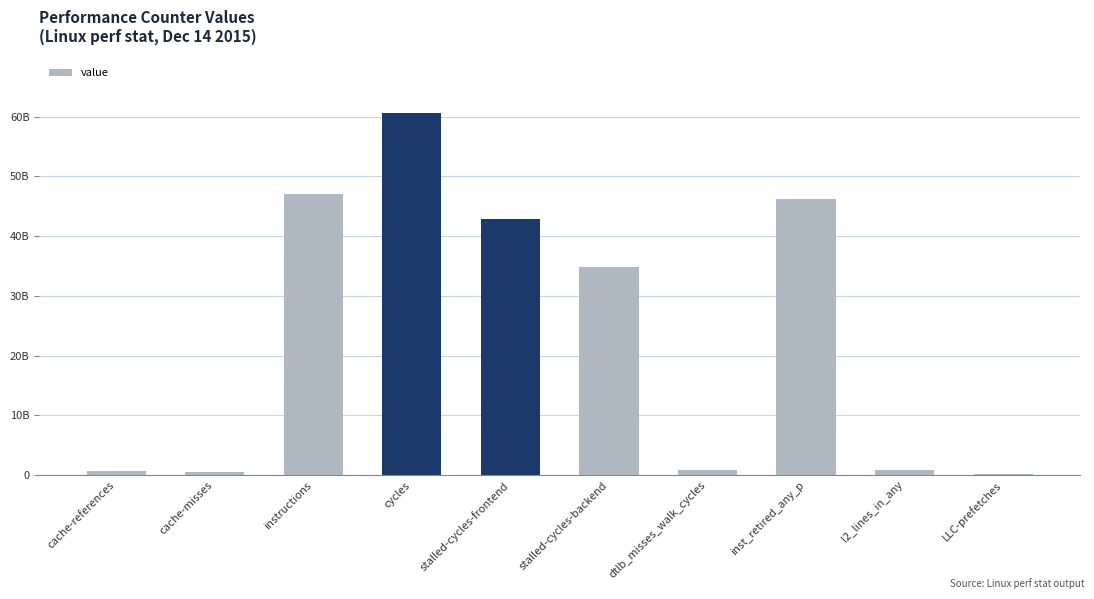

Are the bars horizontal?

No